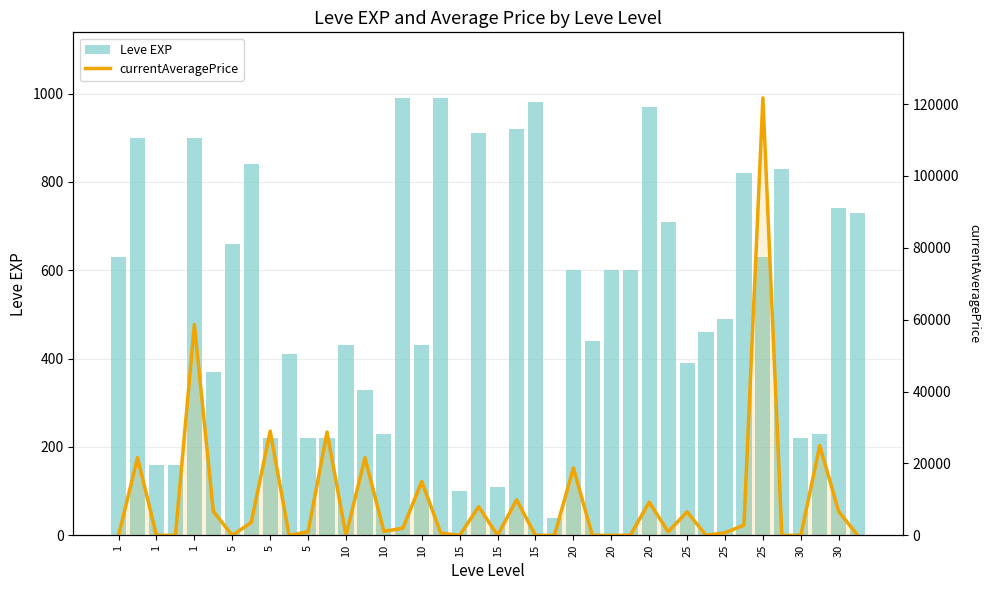

What is the sum of all currentAveragePrice values?

400124